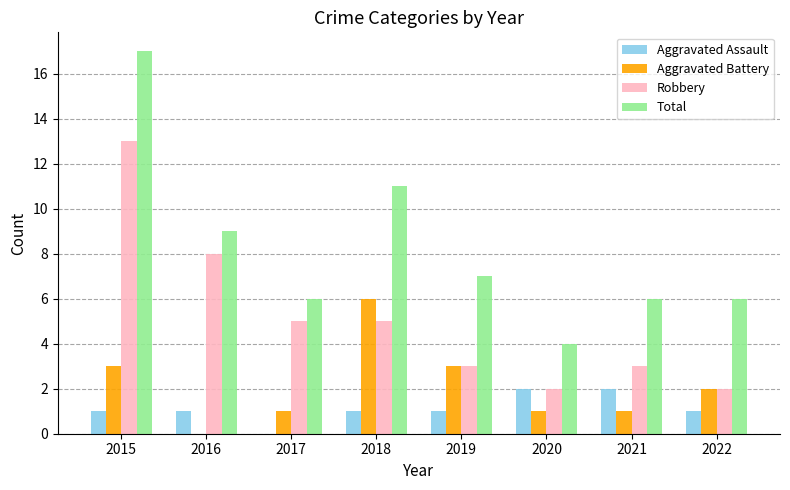

Is the value of Robbery at 2016 greater than the value of Aggravated Battery at 2022?

Yes